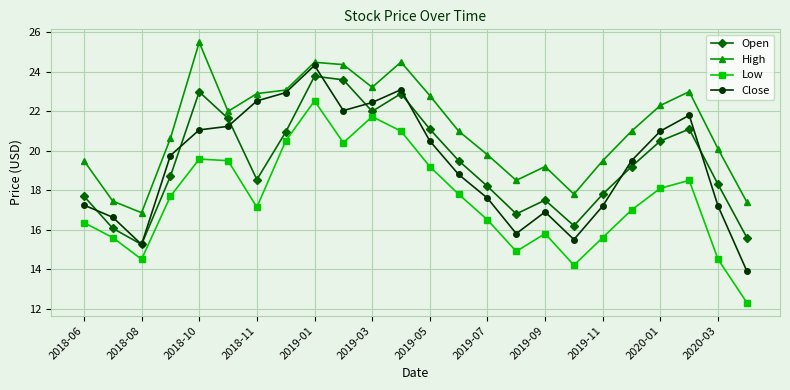

What is the maximum value for Close?

24.3